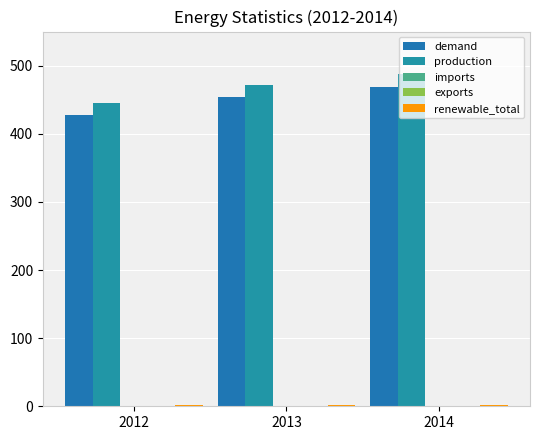

Which series changed the most between 2013 and 2014?

production